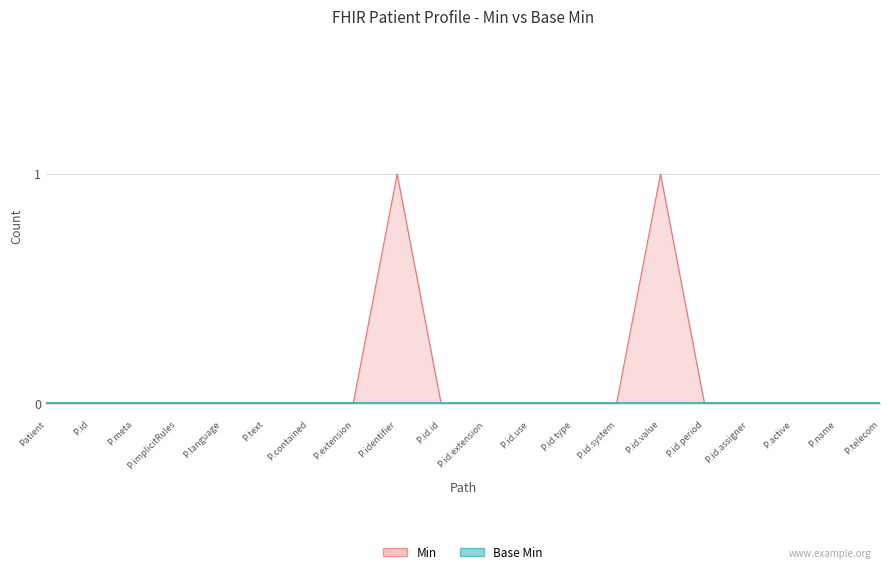

At which category does the data reach its first local peak?

P.identifier